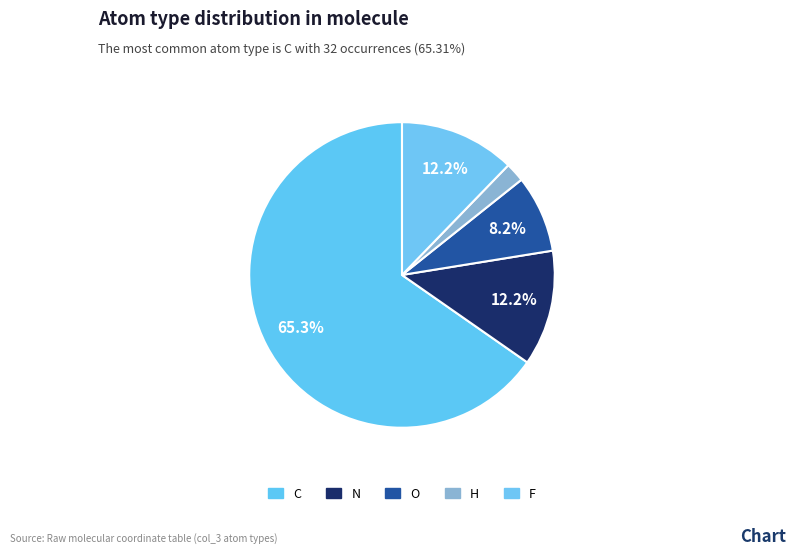

How much of the chart is everything except H?

98.0%